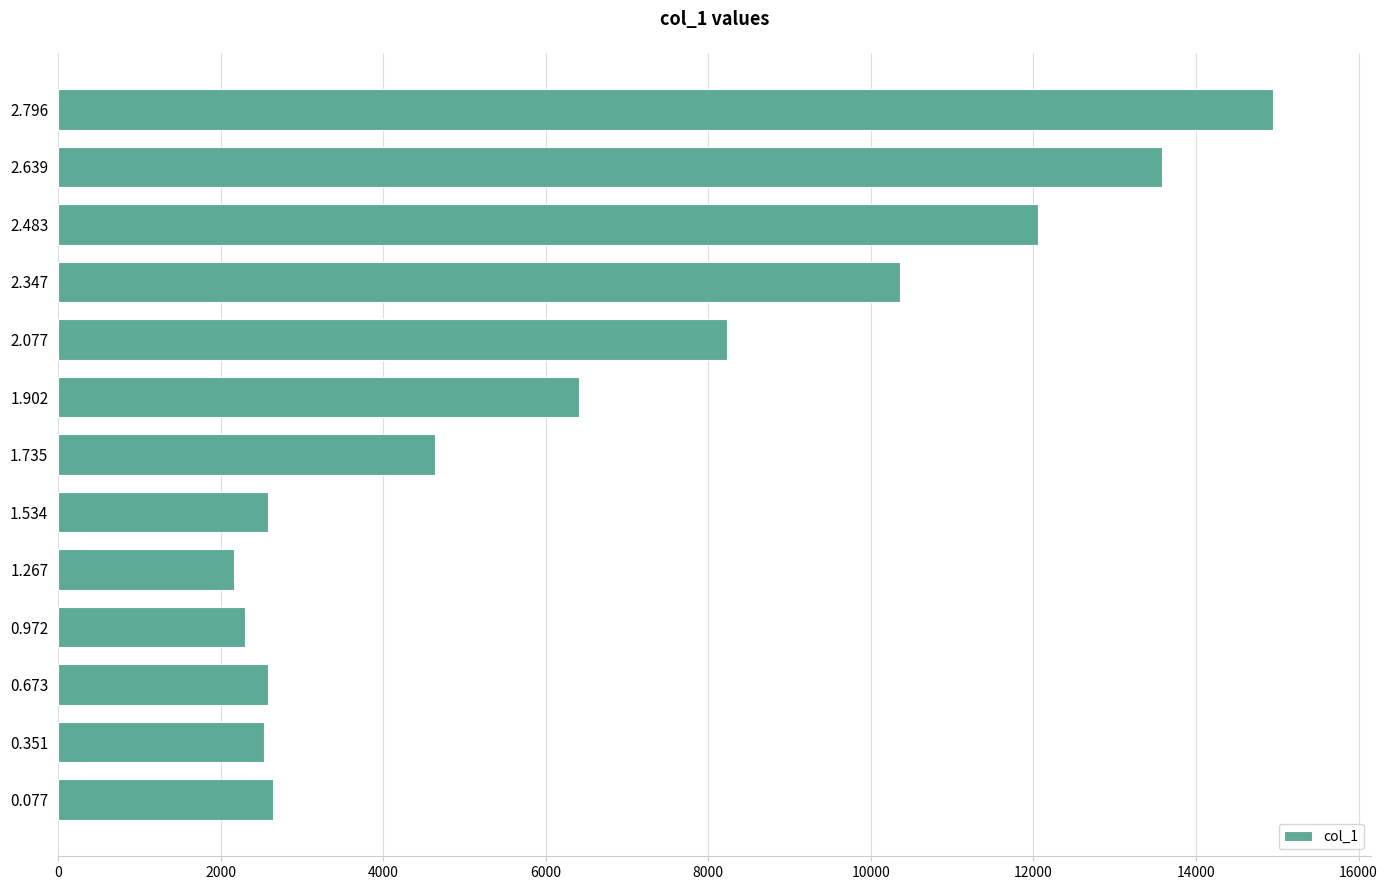

The value at 0.351 is 3403.9. True or false?

False